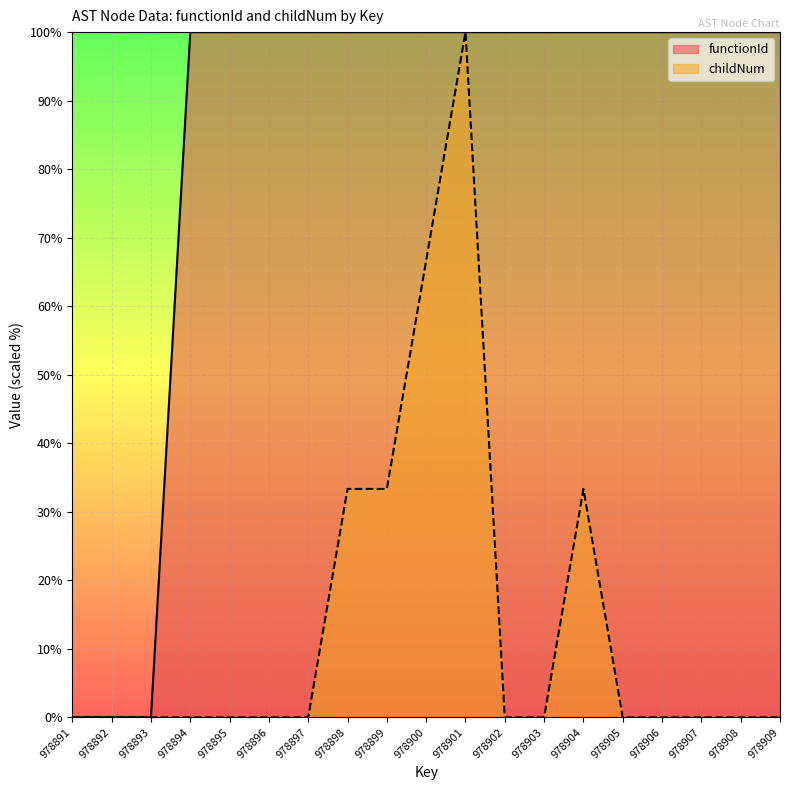

Which has a higher value, 978894 or 978891?

978894